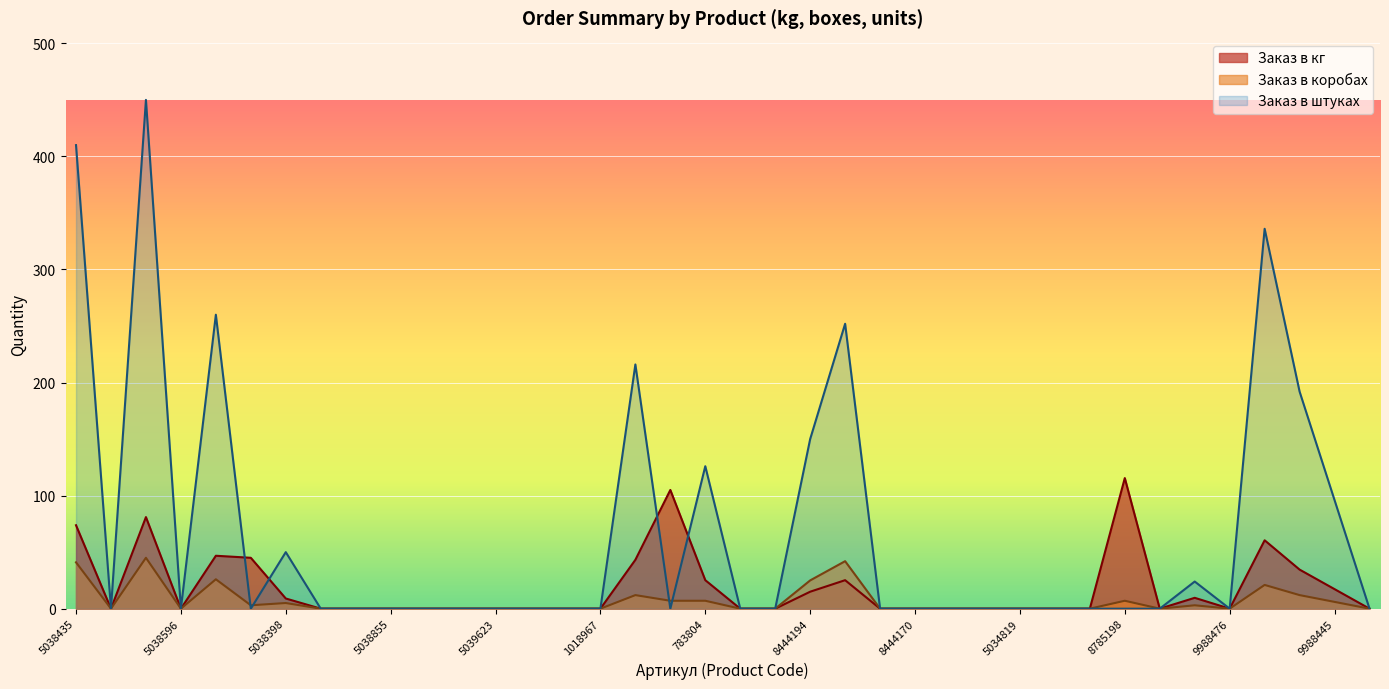

At 8785198, list the series in order from largest to smallest.

Заказ в кг, Заказ в коробах, Заказ в штуках